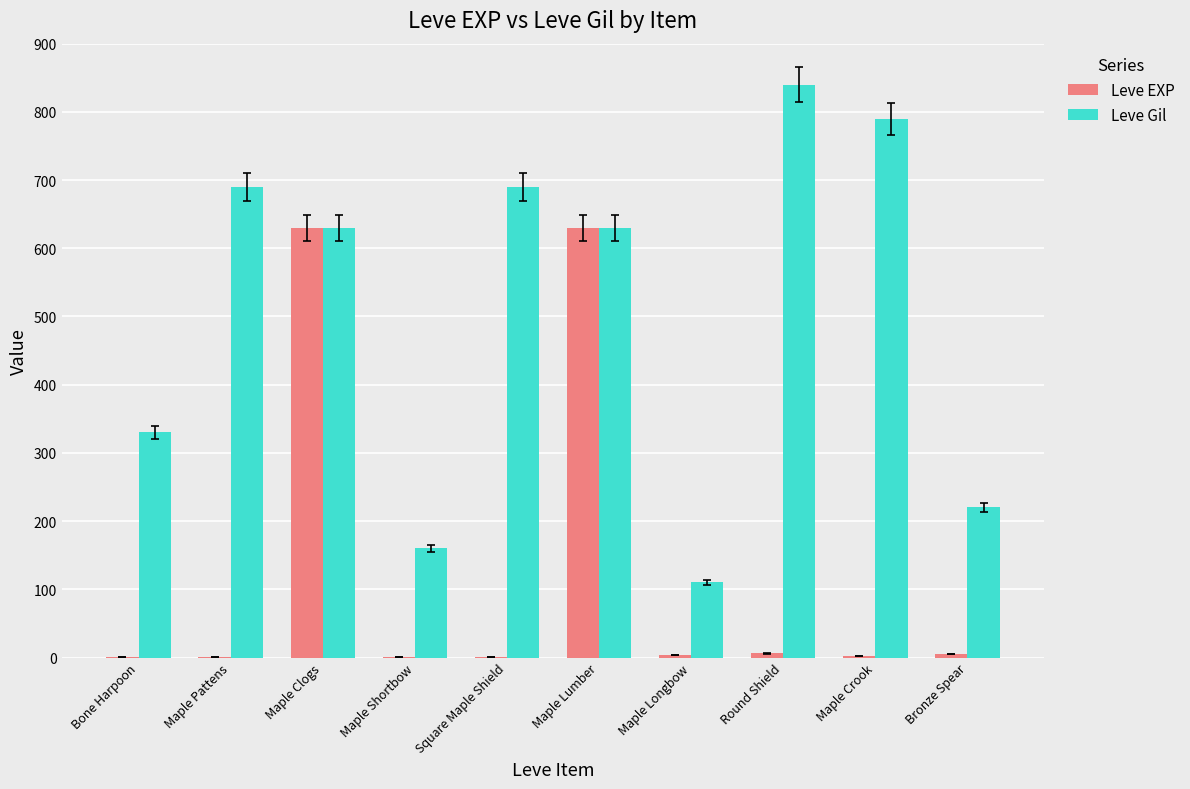

Is the value of Leve Gil at Square Maple Shield greater than the value of Leve EXP at Square Maple Shield?

Yes